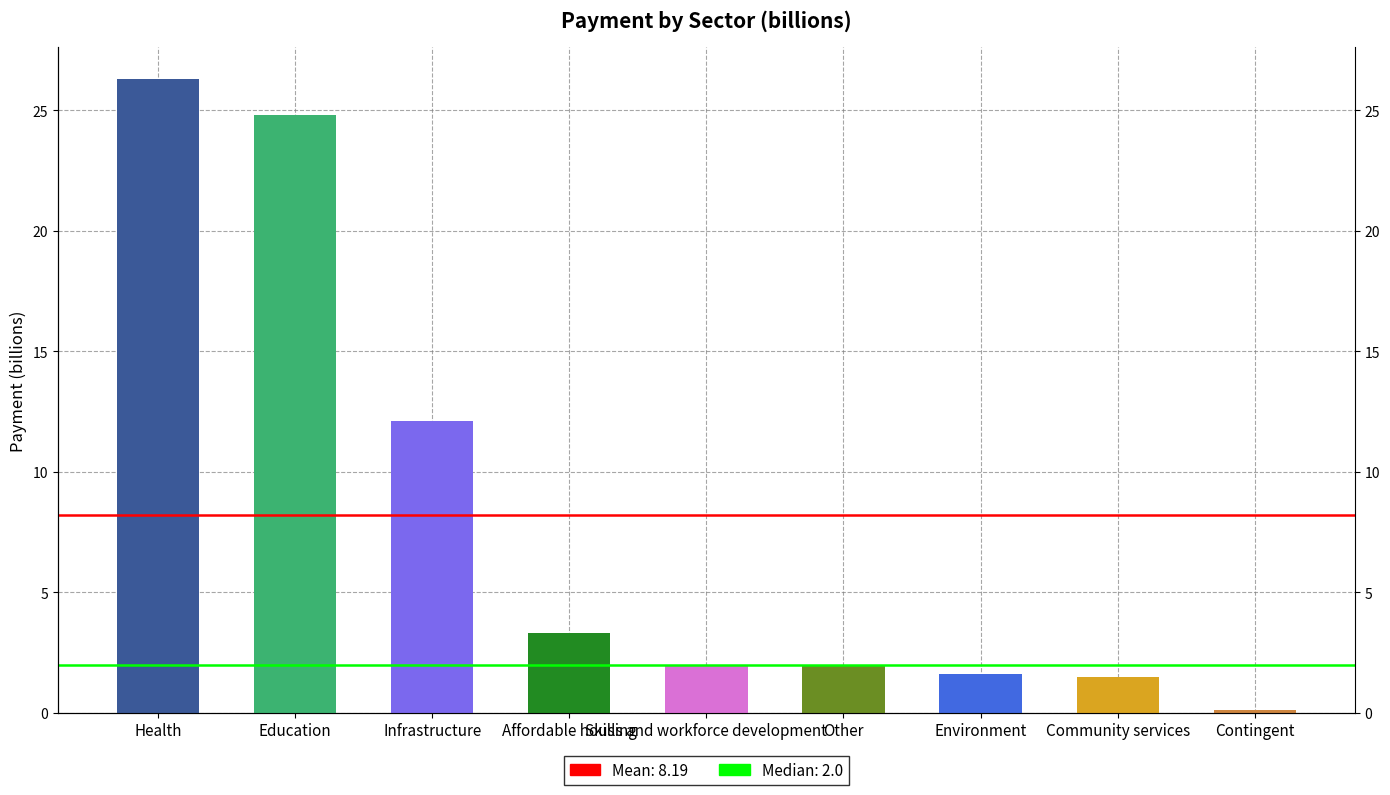

Is it true that the value at Education is 24.8?

True